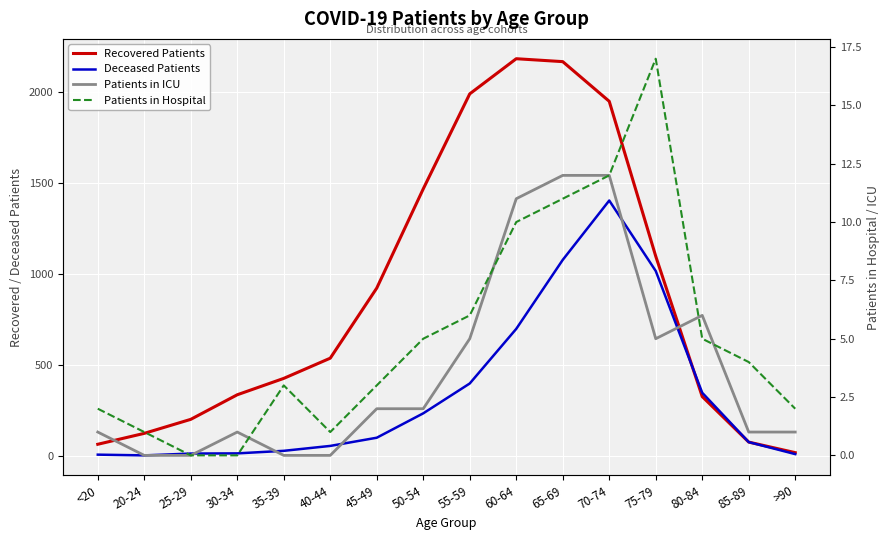

In Patients in ICU, how many points are higher than both neighbors (excluding endpoints)?

2